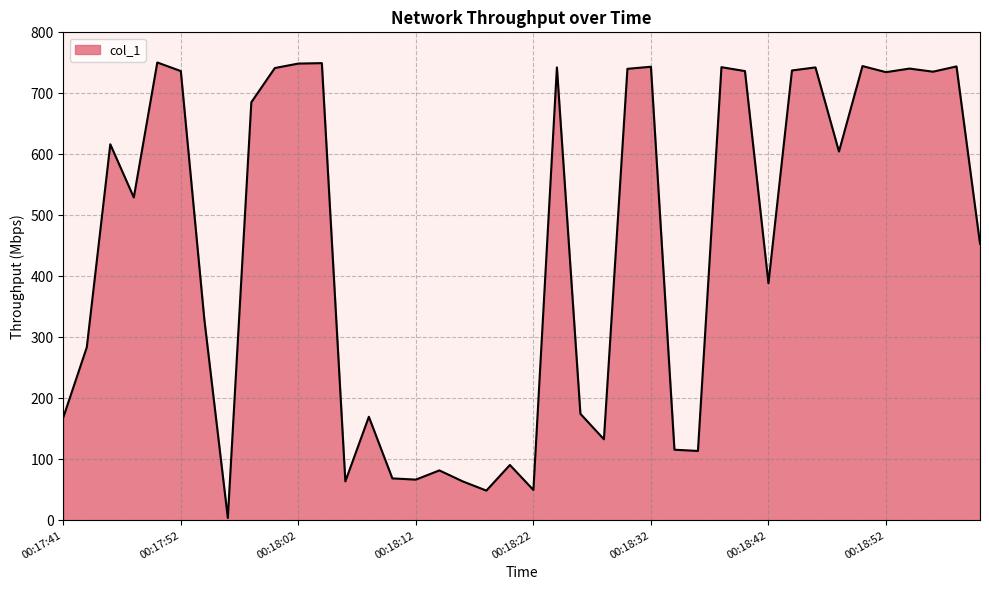

What is the greatest value displayed?

750.6